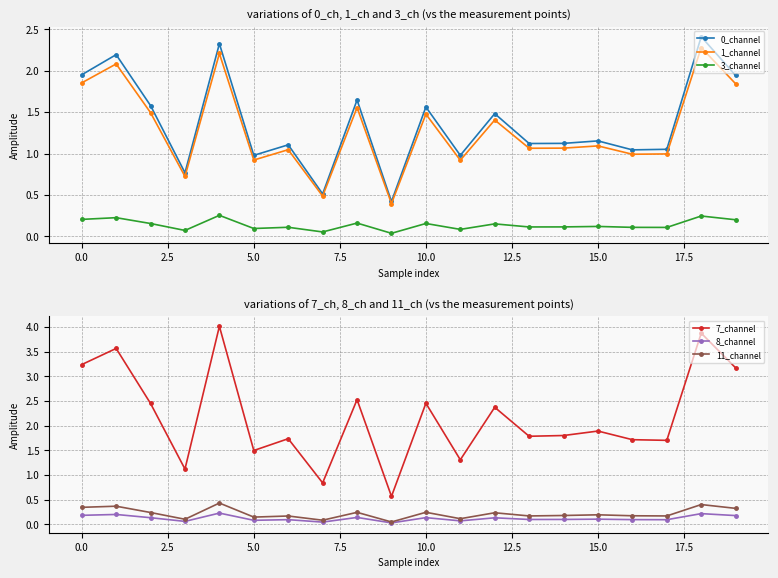

The value of 7_channel at 13 is 1.8. True or false?

True